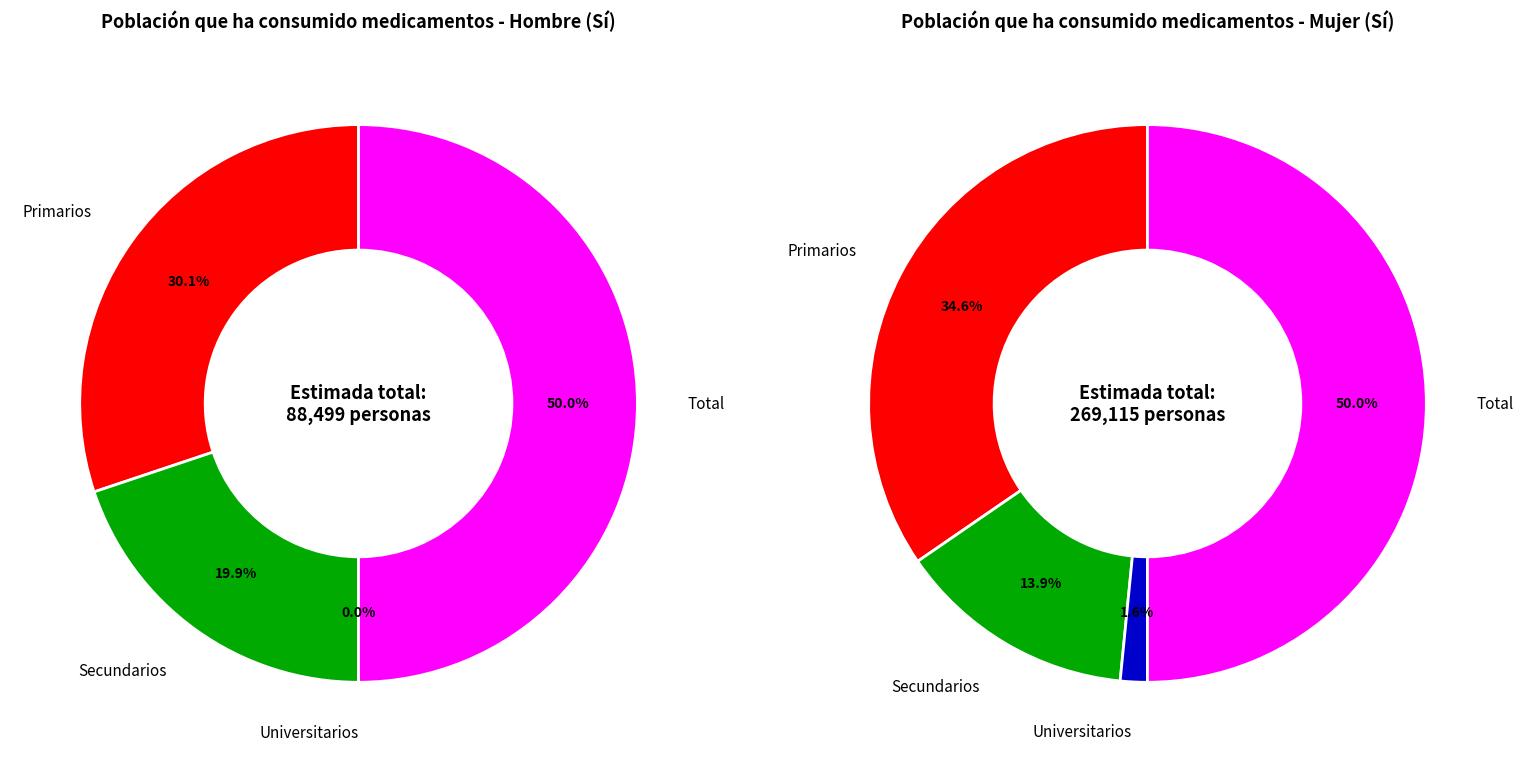

Which has a higher value, Primarios or Universitarios?

Primarios